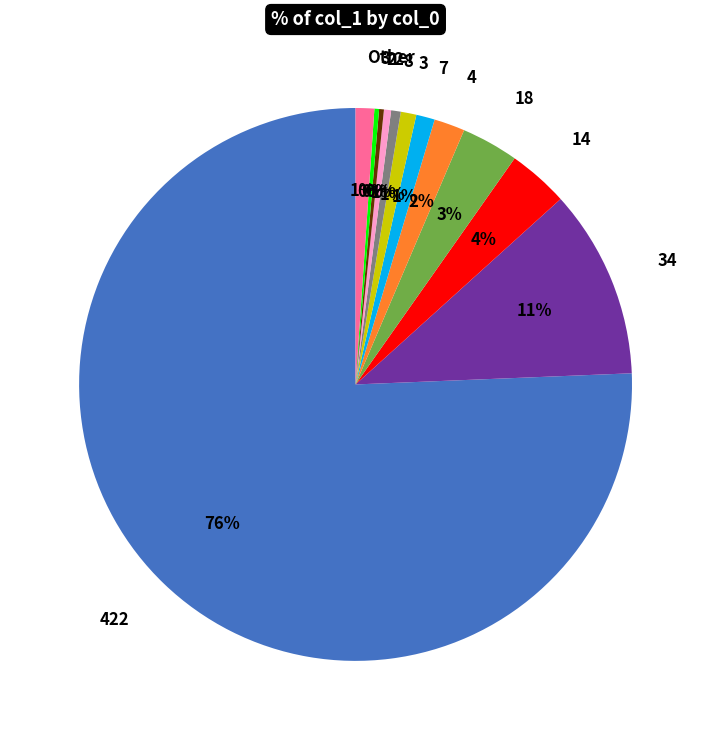

Does any single category account for the majority?

Yes